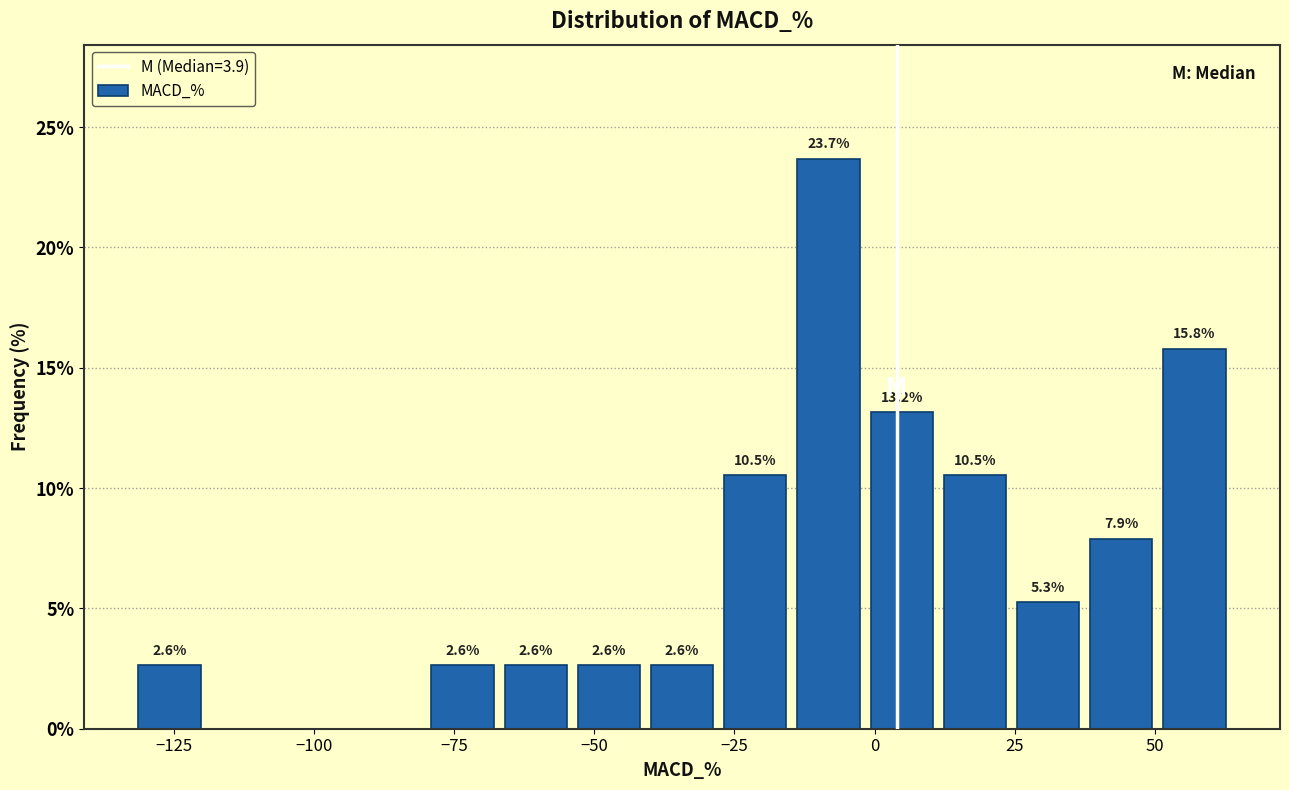

Around what value on the x-axis is the tallest bar? Give the approximate position of its centre, as read against the axis.

-10